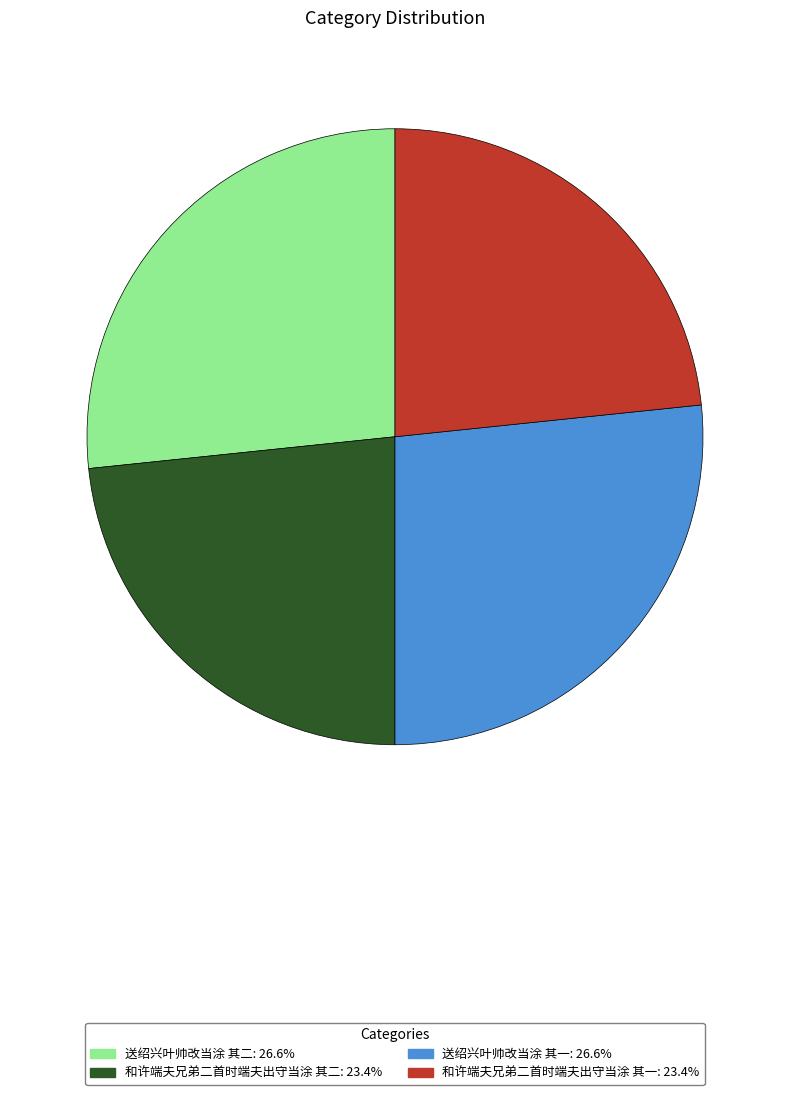

What is the ratio of the value at 送绍兴叶帅改当涂 其二 to the value at 和许端夫兄弟二首时端夫出守当涂 其二?

1.1